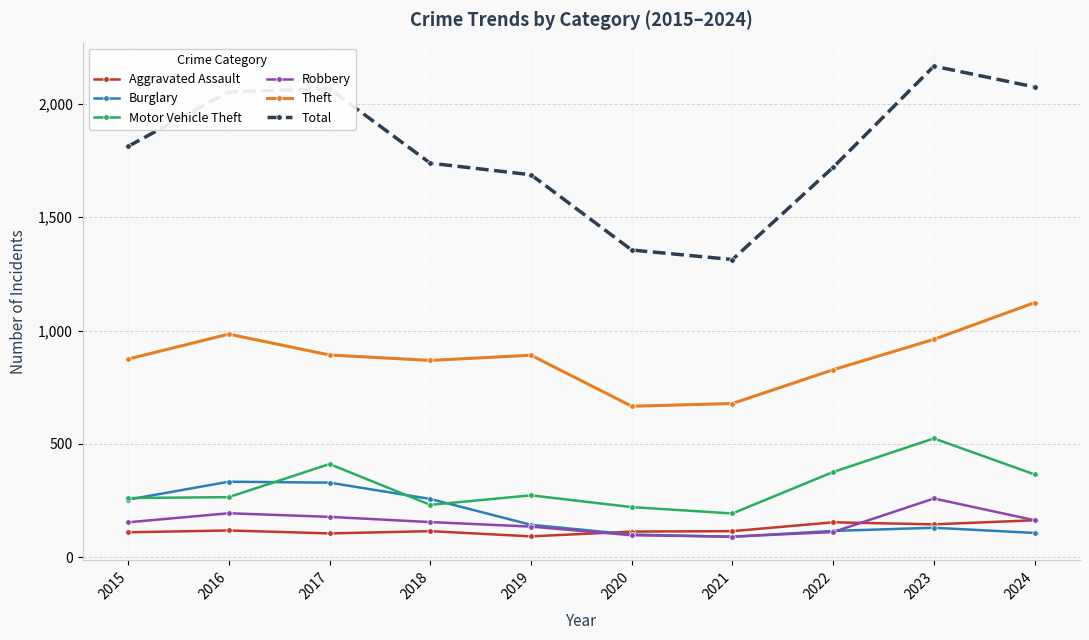

What is the difference between the maximum and minimum values in the Total series?

853